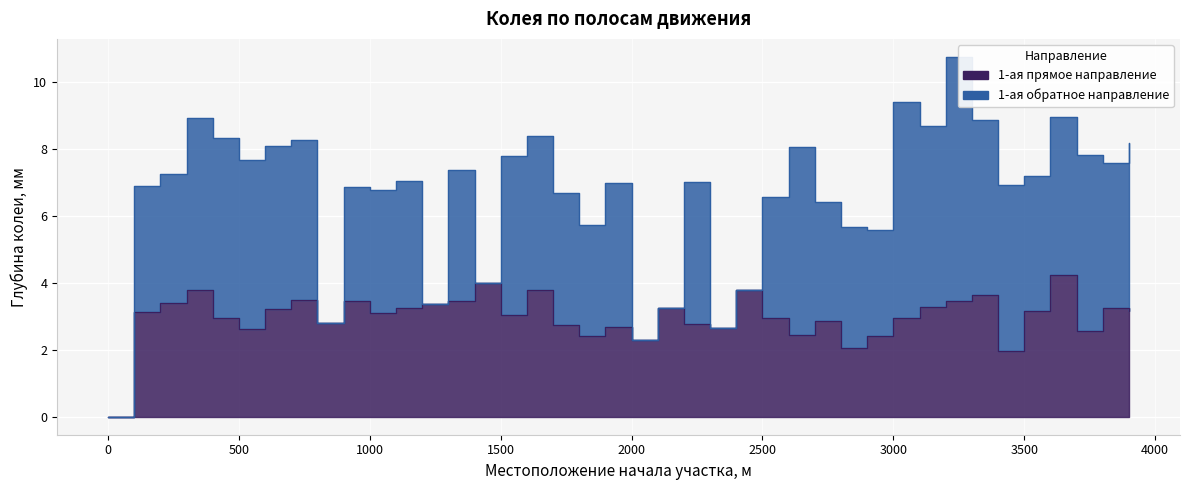

How many interior local valleys (lower than both neighbors) does the data have?

11